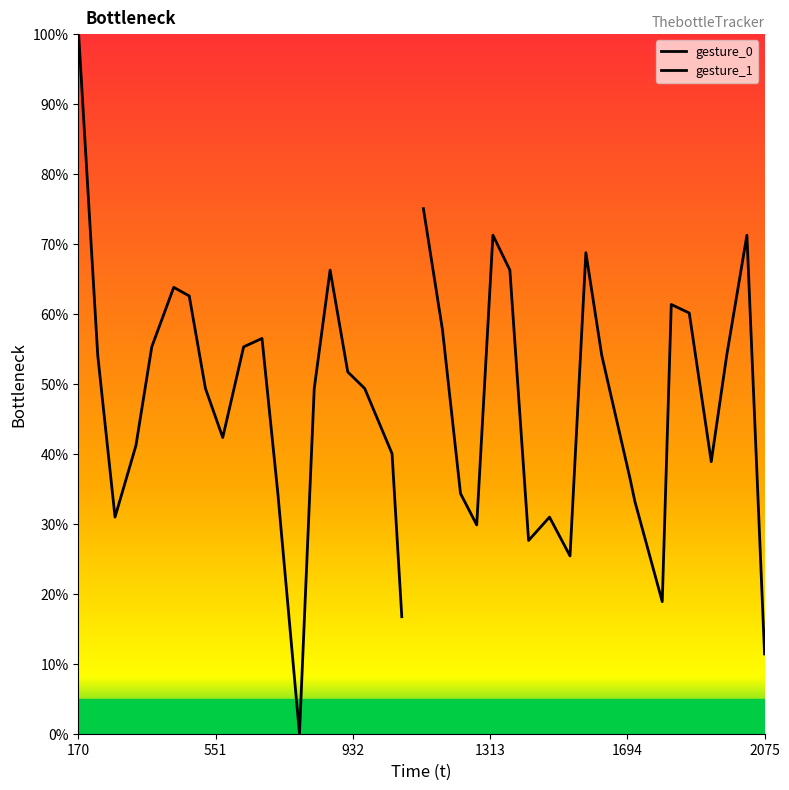

True or false: gesture_0 has a value of 53.2 at 18.

False